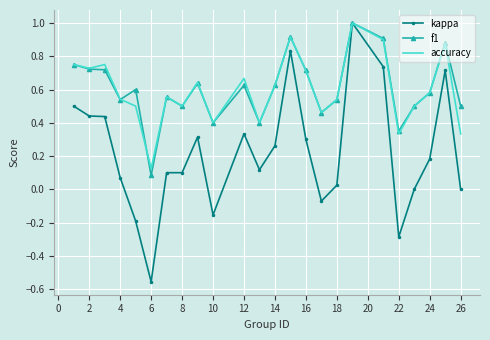

What is the maximum value for kappa?

1.0